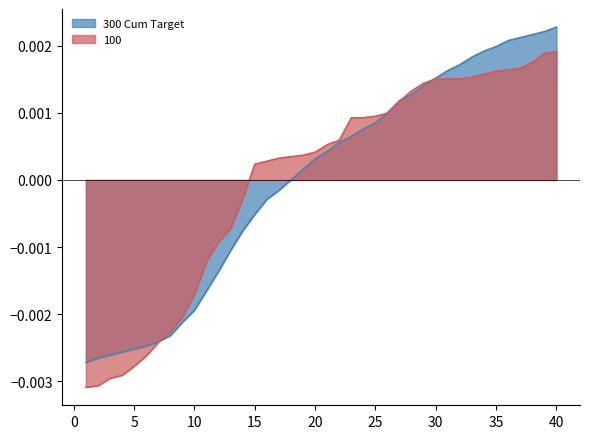

True or false: 300 Cum Target and 100 cross at least once.

True